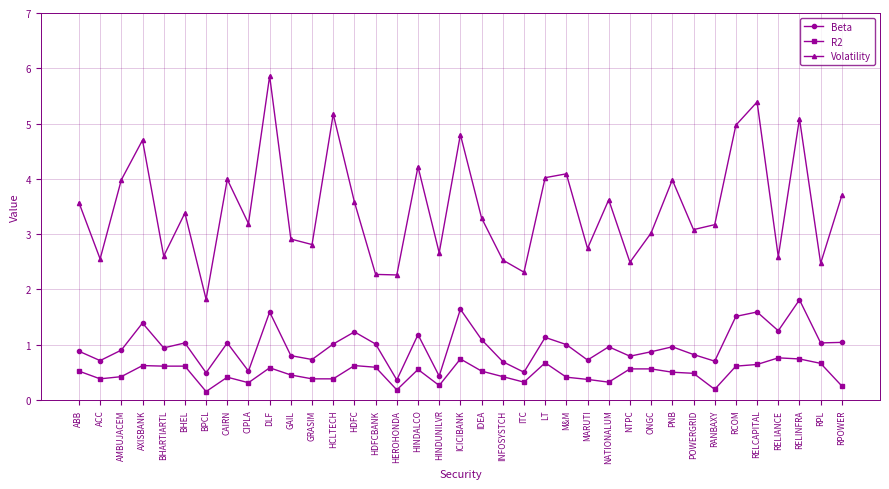

List the series in order of their overall mean, lowest first.

R2, Beta, Volatility